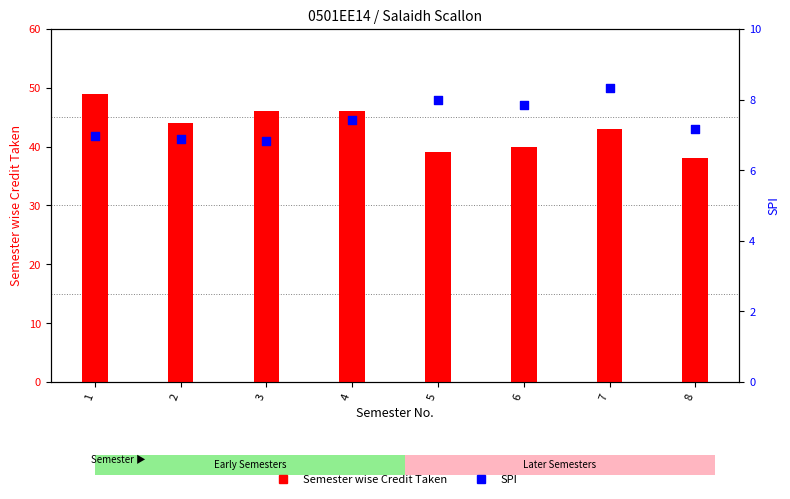

At how many categories does at least one series exceed 36?

8